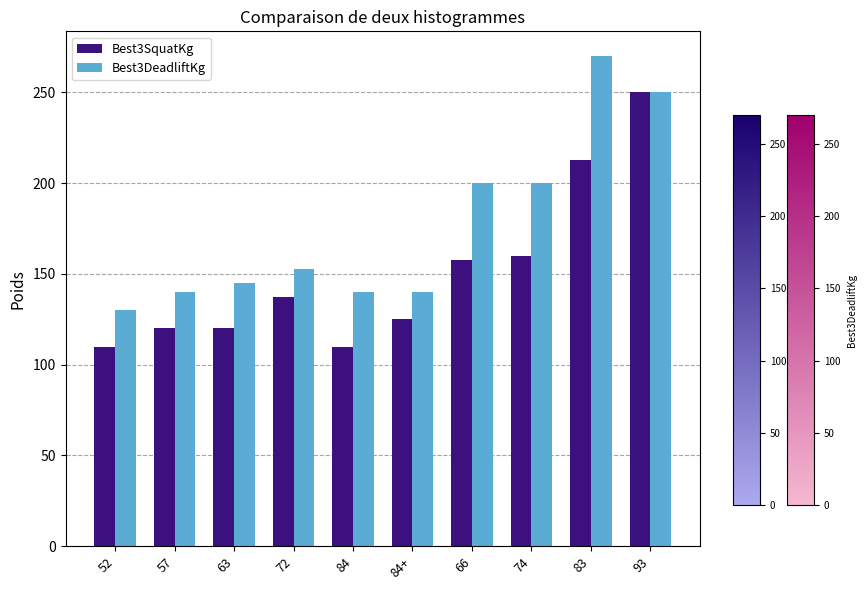

At which label is Best3SquatKg closest to 180?

74